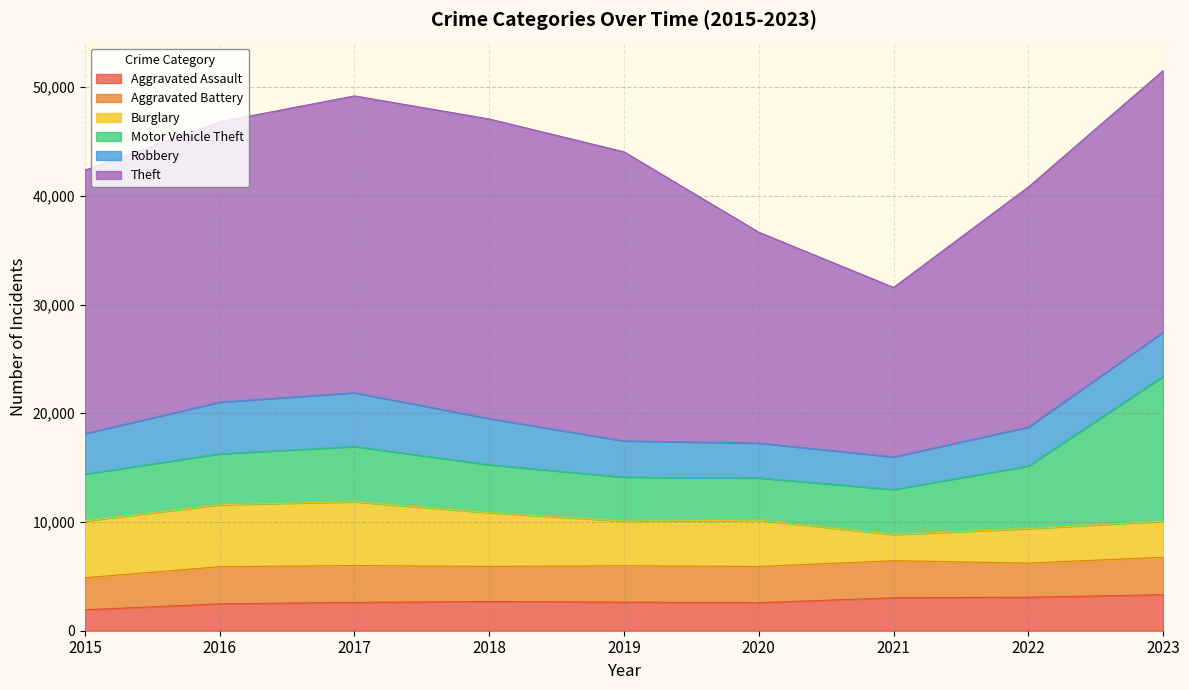

Rank the categories by Aggravated Assault value from highest to lowest.

2023, 2022, 2021, 2018, 2019, 2017, 2020, 2016, 2015